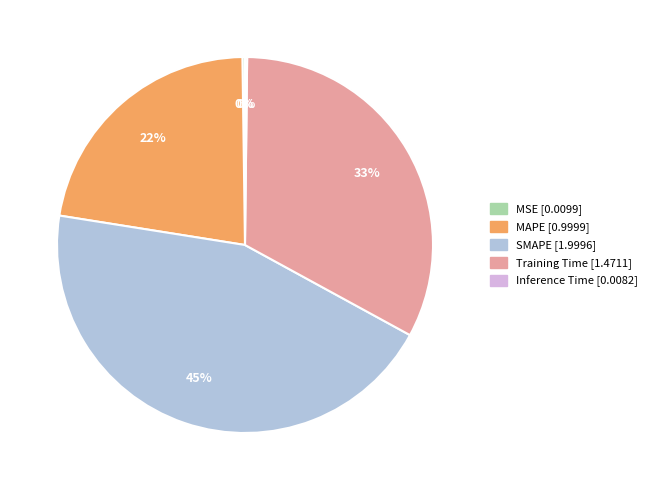

To the nearest percent, what portion does Training Time represent?

33%